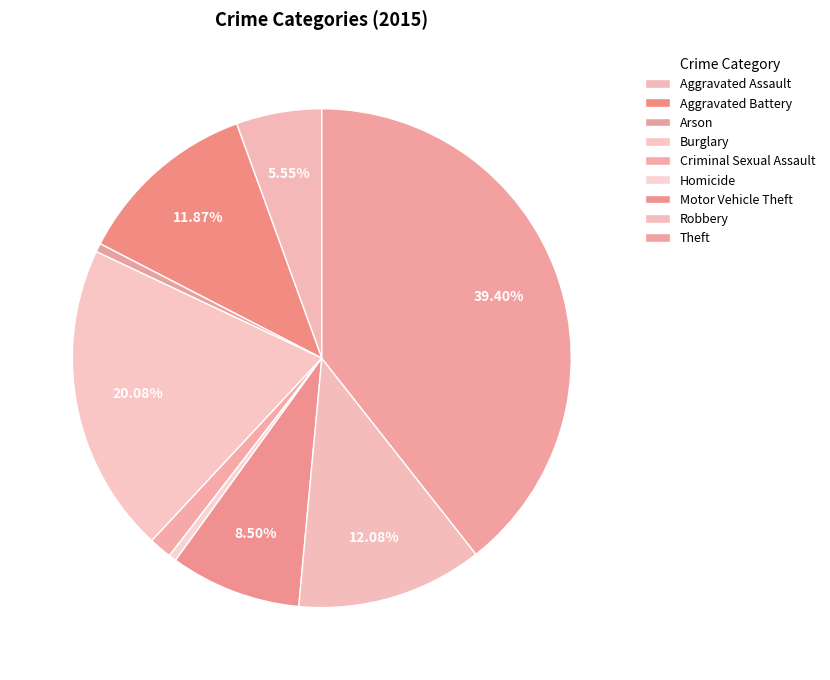

Does any single category account for the majority?

No